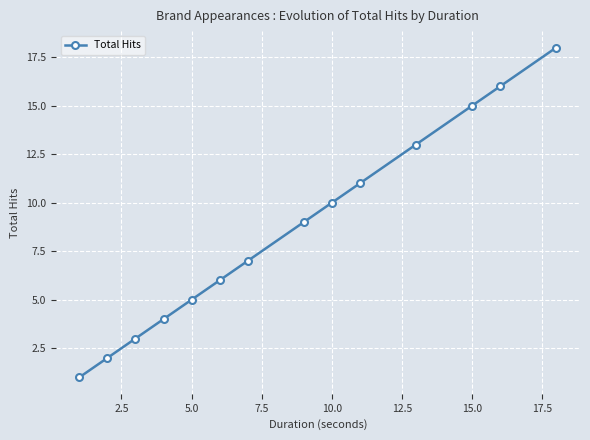

What is the average value?

9